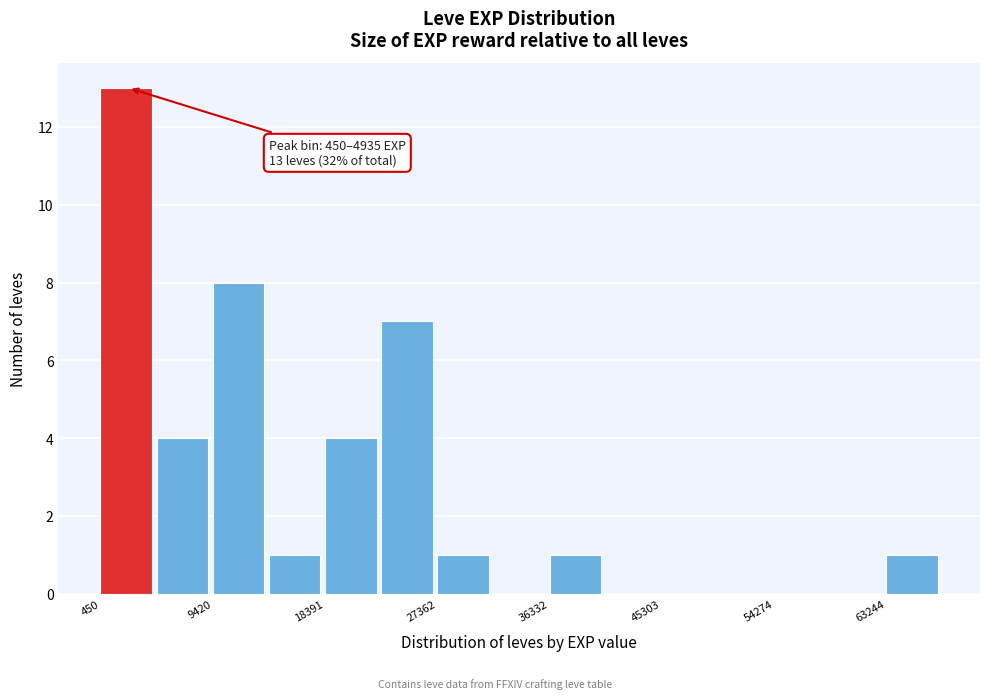

Over which range of the x-axis is the bar tallest?

0 to 5000